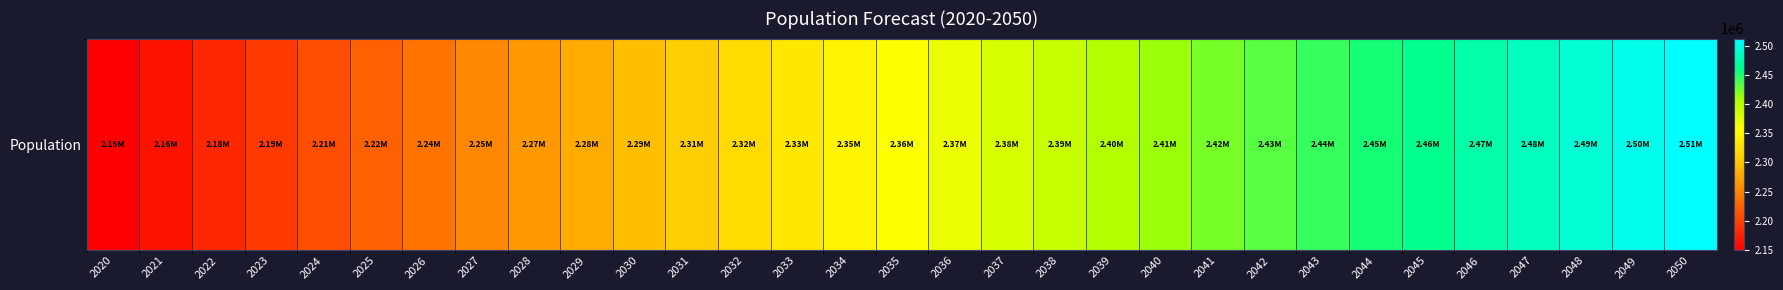

What is the ratio of the value at 2042 to the value at 2043?

1.0